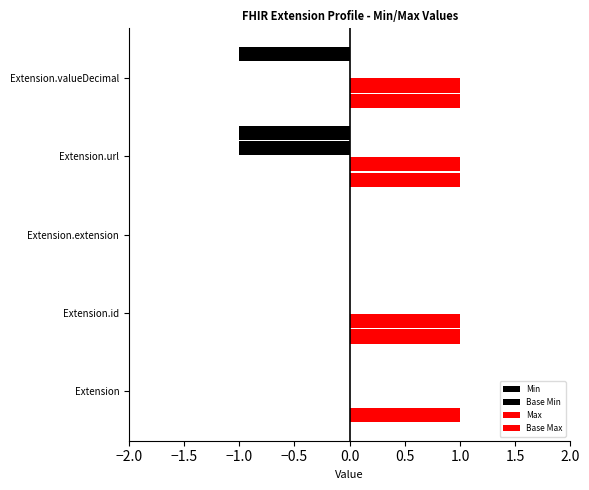

Reading left to right, what are all the values shown in this chart?

Min: 0	0	0	-1	-1
Base Min: 0	0	0	-1	0
Max: 0	1	0	1	1
Base Max: 1	1	0	1	1